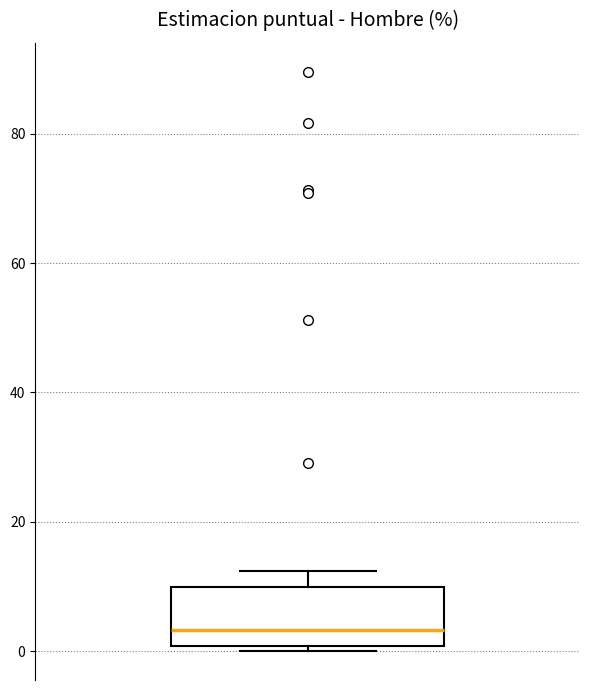

Transcribe this box plot: give where the median line is, the range the box spans, and where the two whiskers end, as read against the y-axis. The values are not printed on the chart, so give them approximately, as read against the axis.

median 4, box 0 to 10, whiskers 0 (just below the box's lower edge) to 12